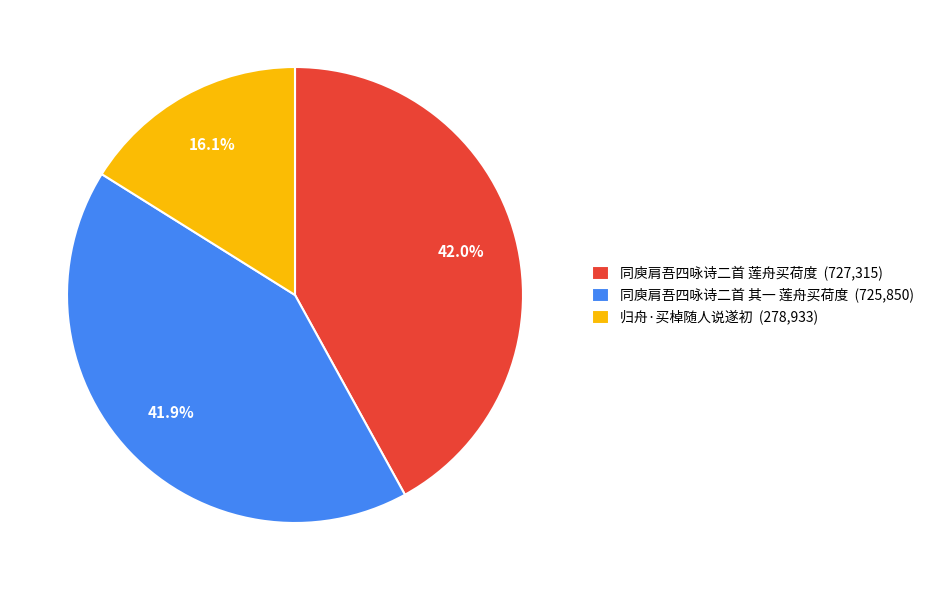

How many slices are in this pie chart?

3